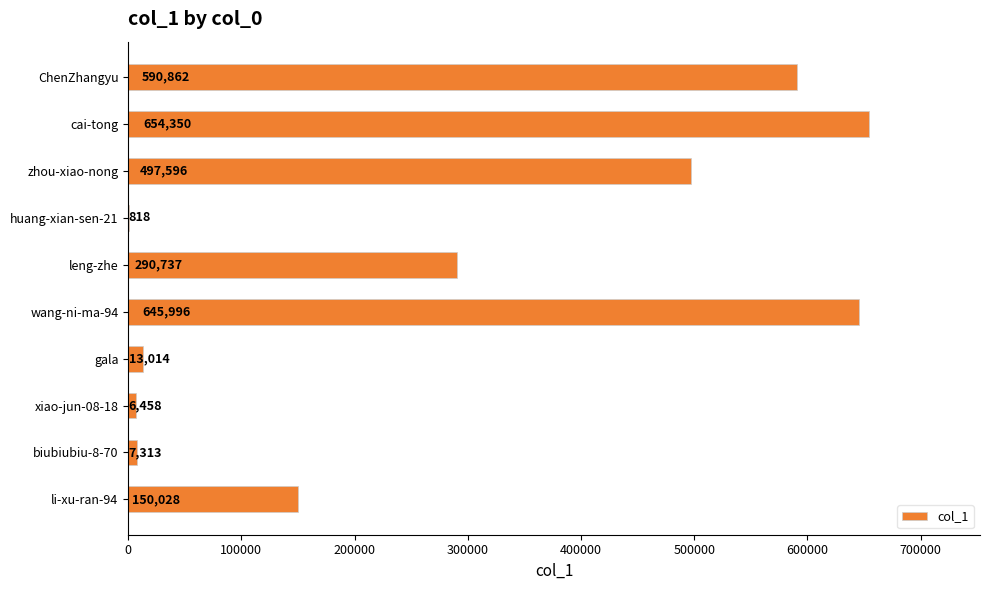

What is the ratio of the value at ChenZhangyu to the value at huang-xian-sen-21?

722.3